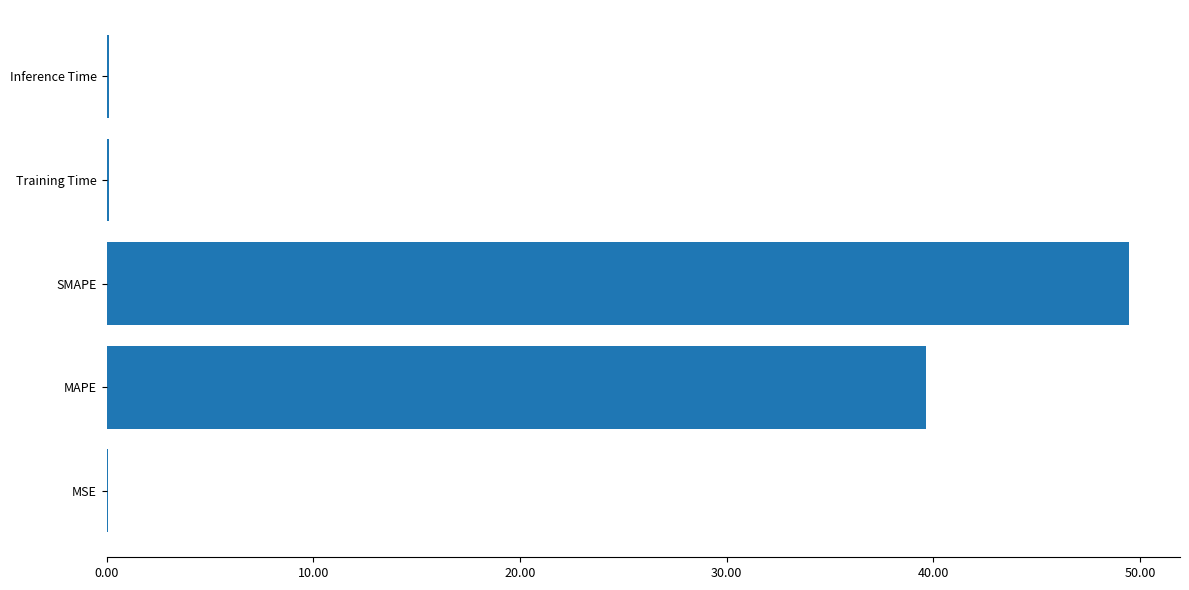

Are the bars grouped side by side (vs. stacked)?

No